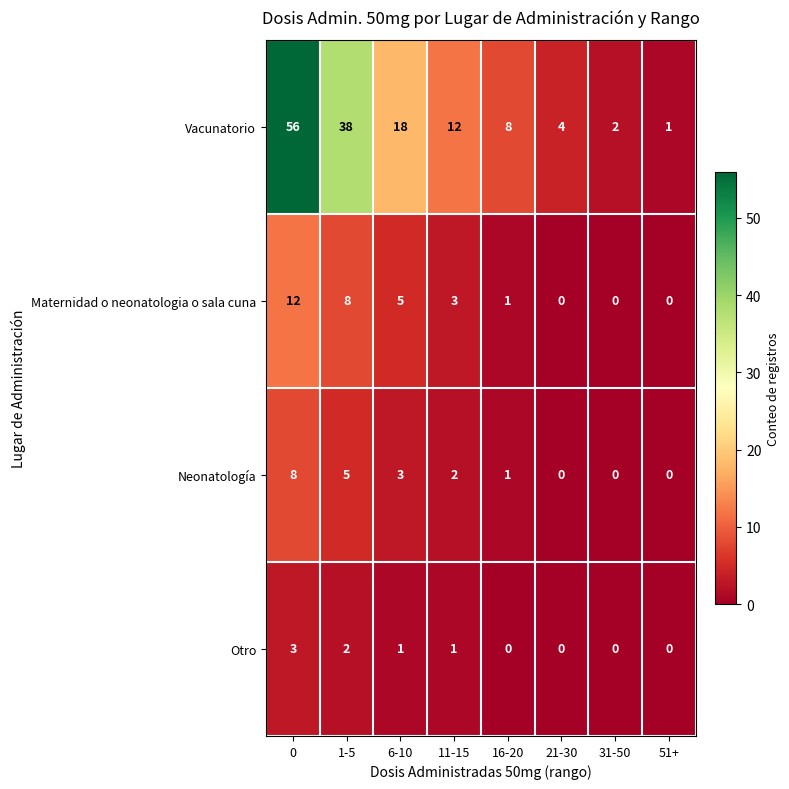

Is it true that Neonatología equals 4 at 31-50?

False